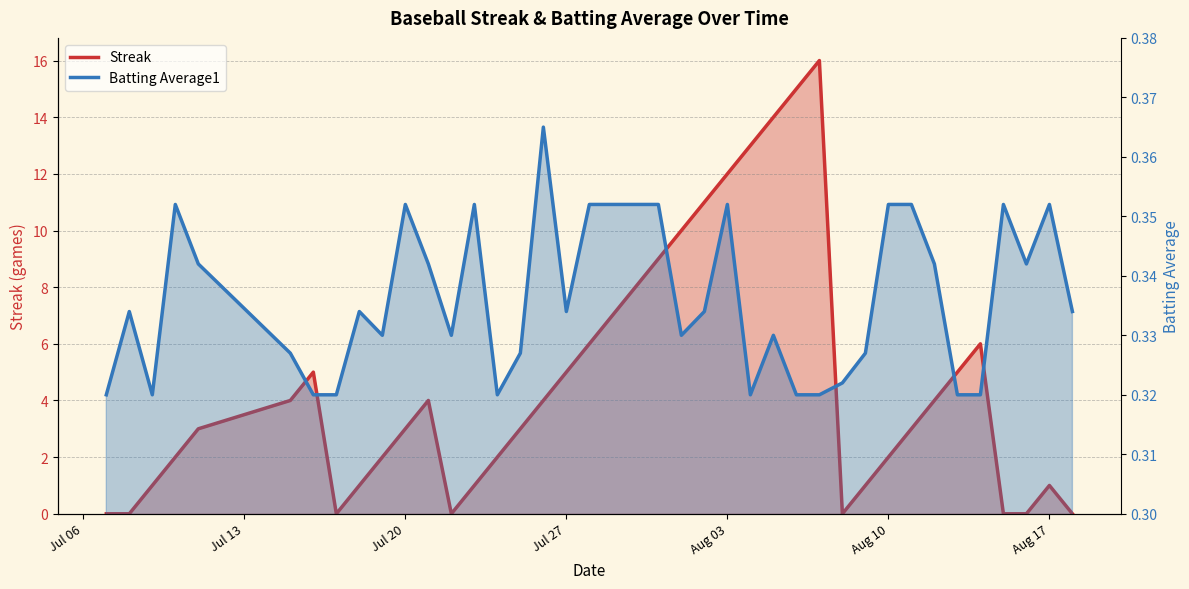

Reading right to left, what are all the values shown in this chart?

Streak: 0.0	1.0	0.0	0.0	6.0	5.0	4.0	3.0	2.0	1.0	0.0	16.0	15.0	14.0	13.0	12.0	11.0	10.0	9.0	8.0	7.0	6.0	5.0	4.0	3.0	2.0	1.0	0.0	4.0	3.0	2.0	1.0	0.0	5.0	4.0	3.0	2.0	1.0	0.0	0.0
Batting Average1: 0.3	0.4	0.3	0.4	0.3	0.3	0.3	0.4	0.4	0.3	0.3	0.3	0.3	0.3	0.3	0.4	0.3	0.3	0.4	0.4	0.4	0.4	0.3	0.4	0.3	0.3	0.4	0.3	0.3	0.4	0.3	0.3	0.3	0.3	0.3	0.3	0.4	0.3	0.3	0.3